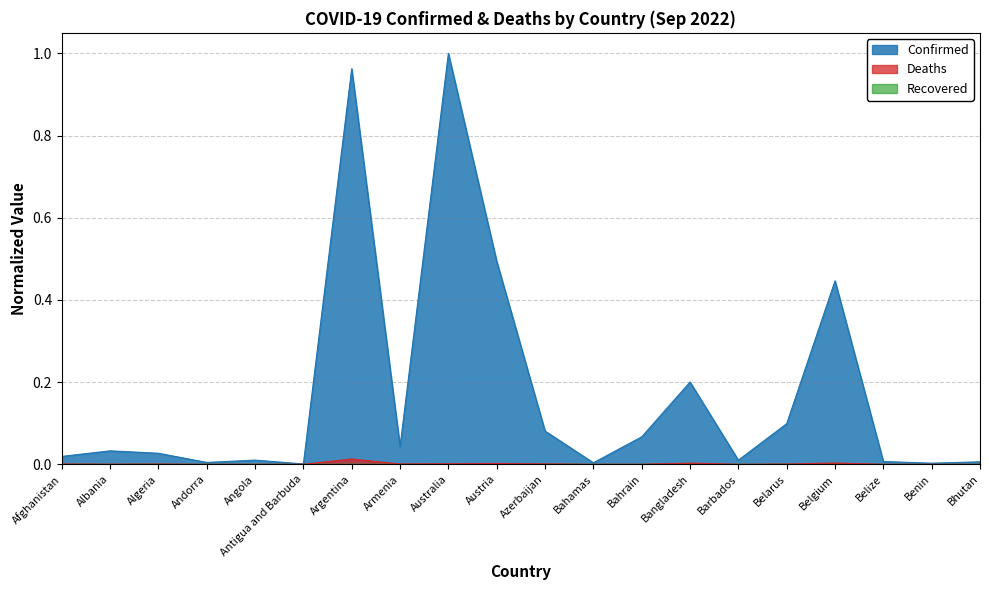

True or false: Confirmed and Deaths intersect in this chart.

False